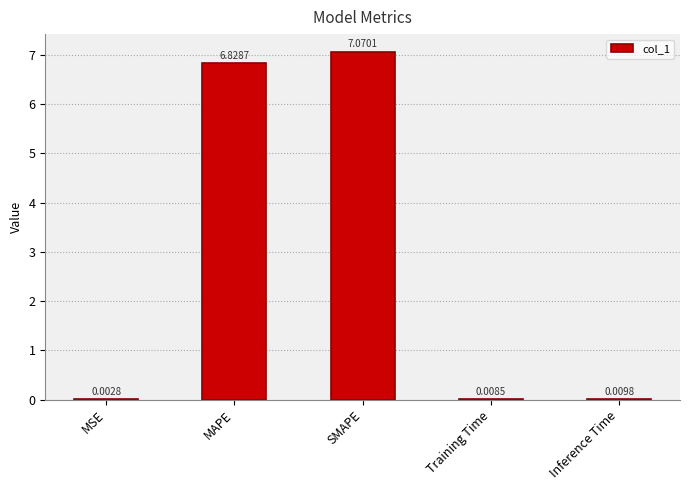

Which has a higher value, Training Time or MAPE?

MAPE